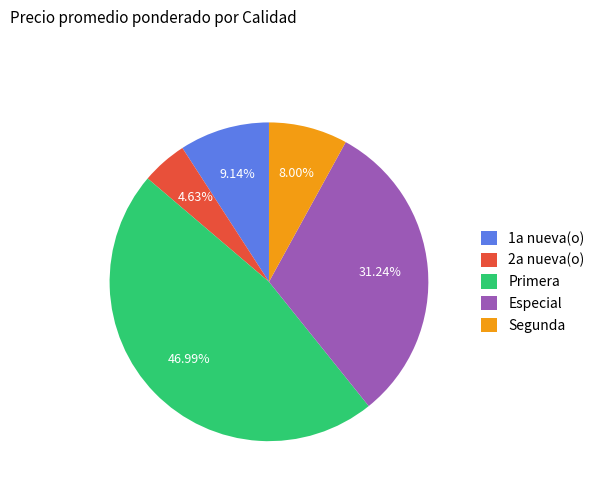

How many segments does this pie chart have?

5